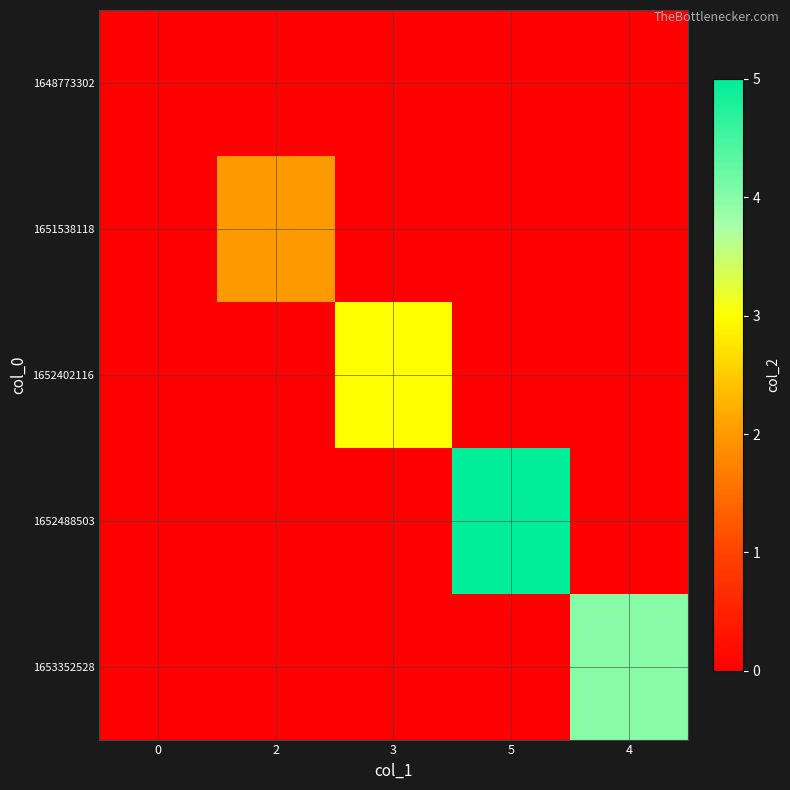

List the series in order of their overall mean, highest first.

1652488503, 1653352528, 1652402116, 1651538118, 1648773302